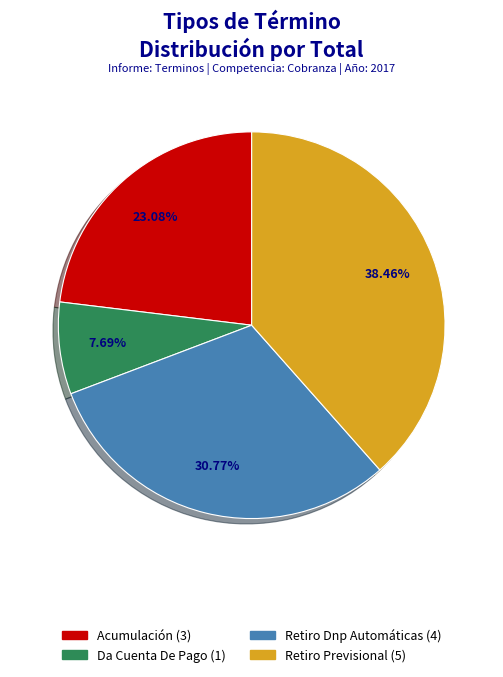

To the nearest percent, what percentage of the pie is Retiro De La Demanda (Ejecutivo Dnp Automáticas)?

31%